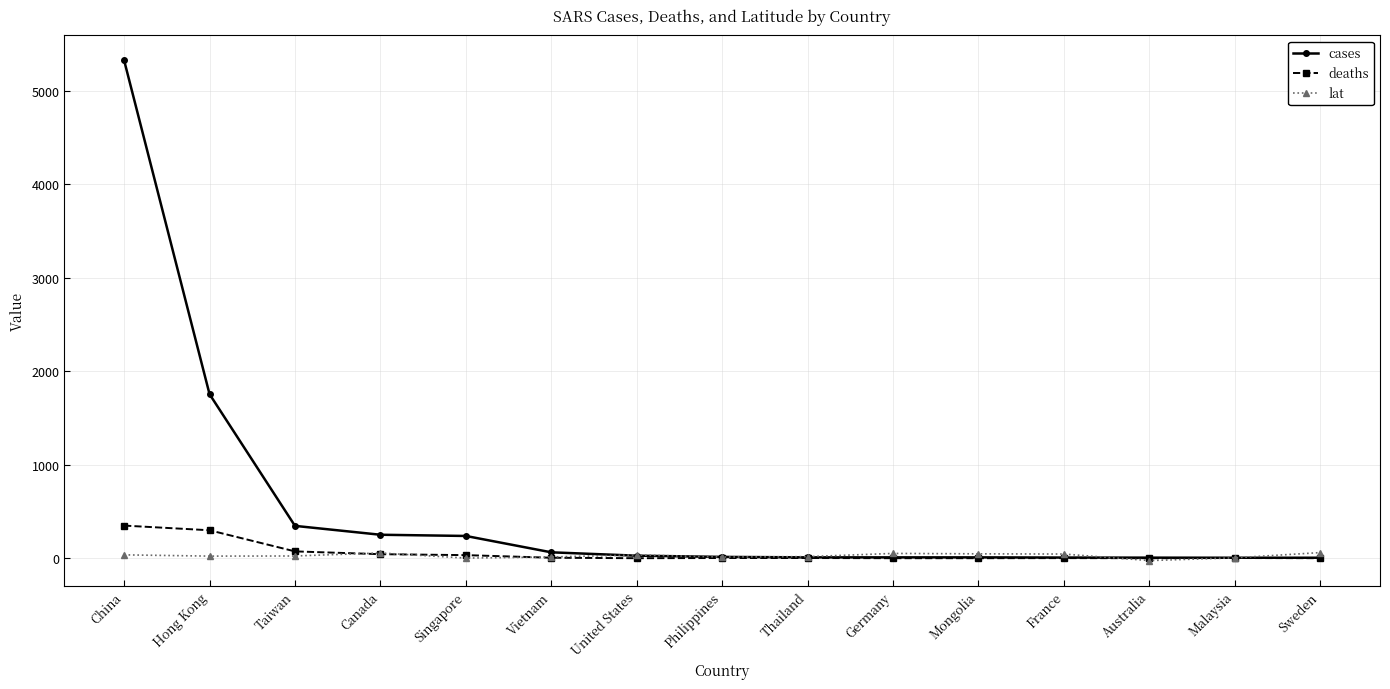

List the series in order of their peak value, highest first.

cases, deaths, lat